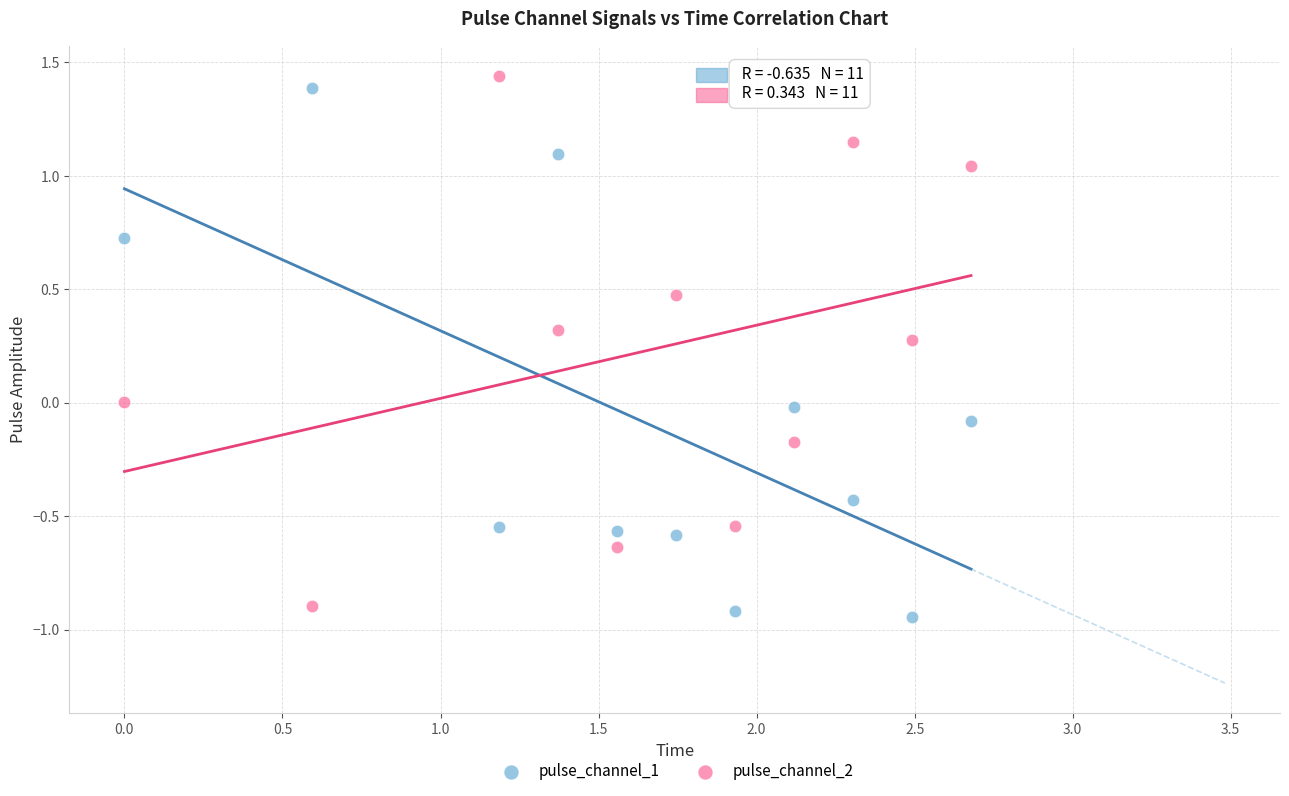

Which series contains the lowest Y value?

pulse_channel_1